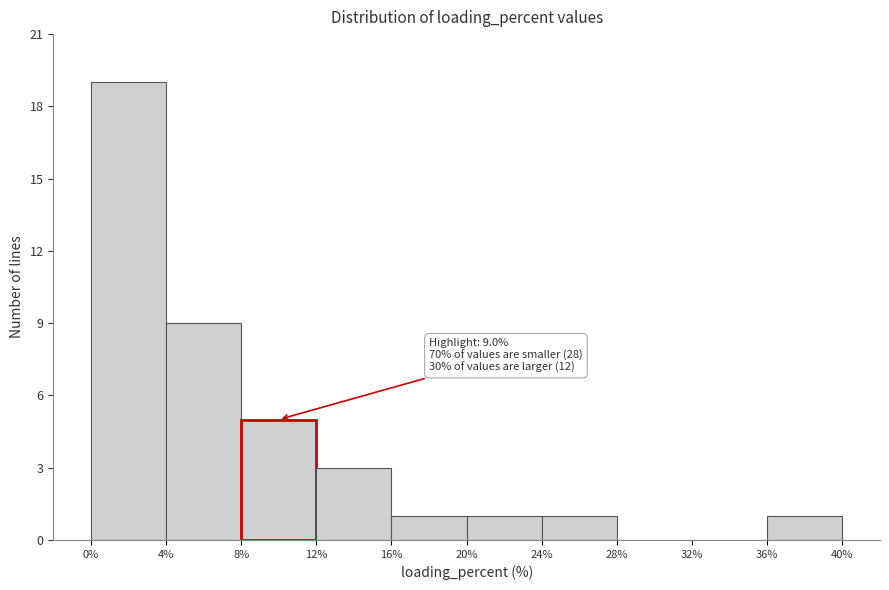

Over which range of the x-axis is the bar tallest?

0% to 4%